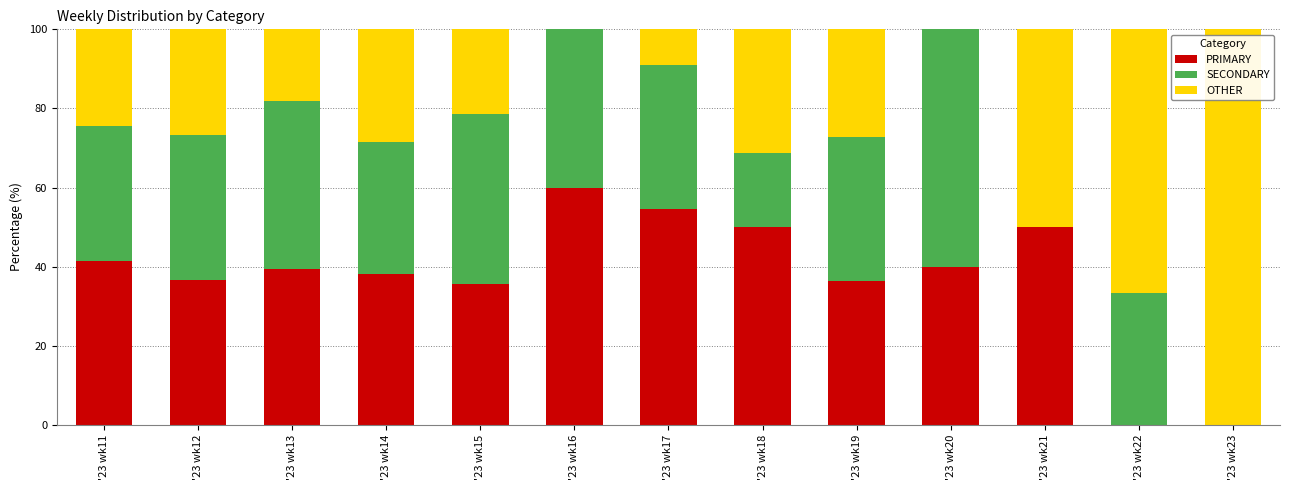

At which label does PRIMARY reach its peak?

'23 wk16